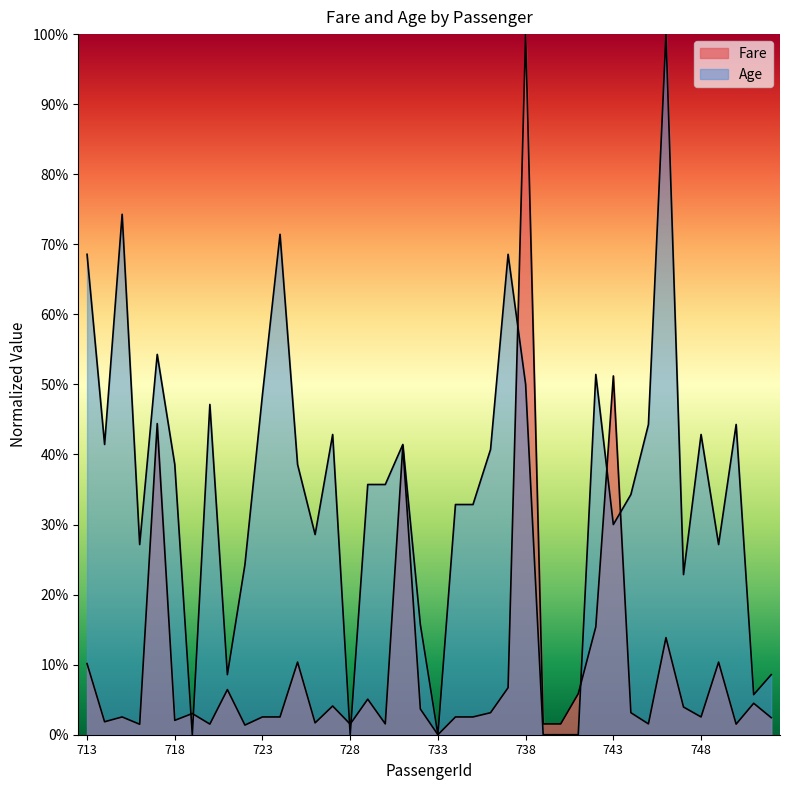

How many times do Fare and Age cross each other?

8